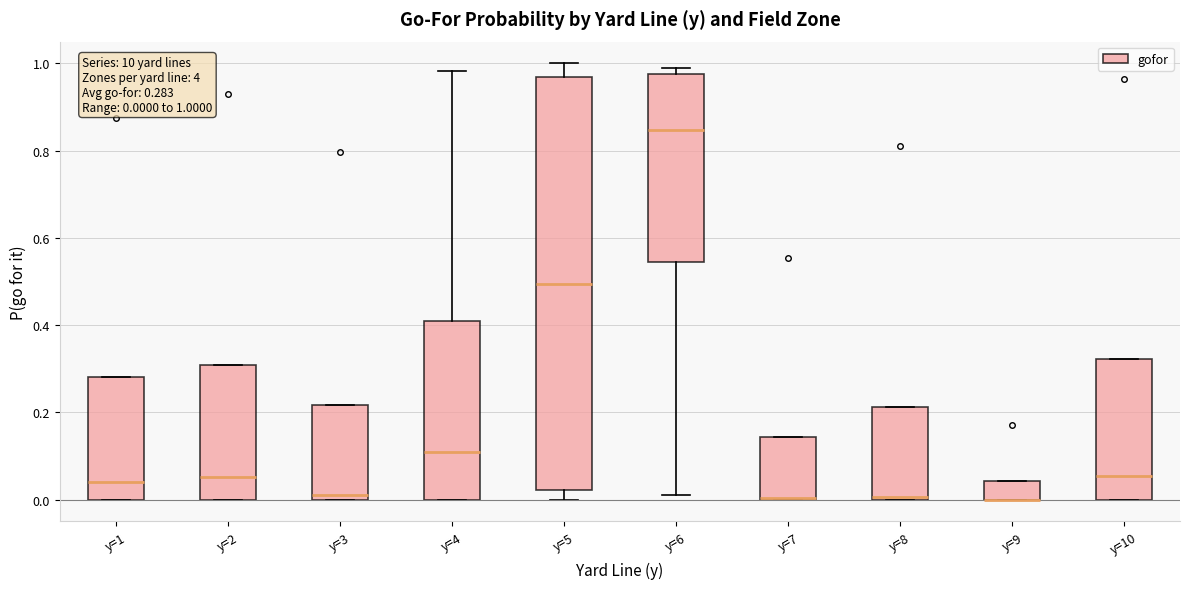

Which box is the tallest, from its lower edge to its upper edge?

y=5